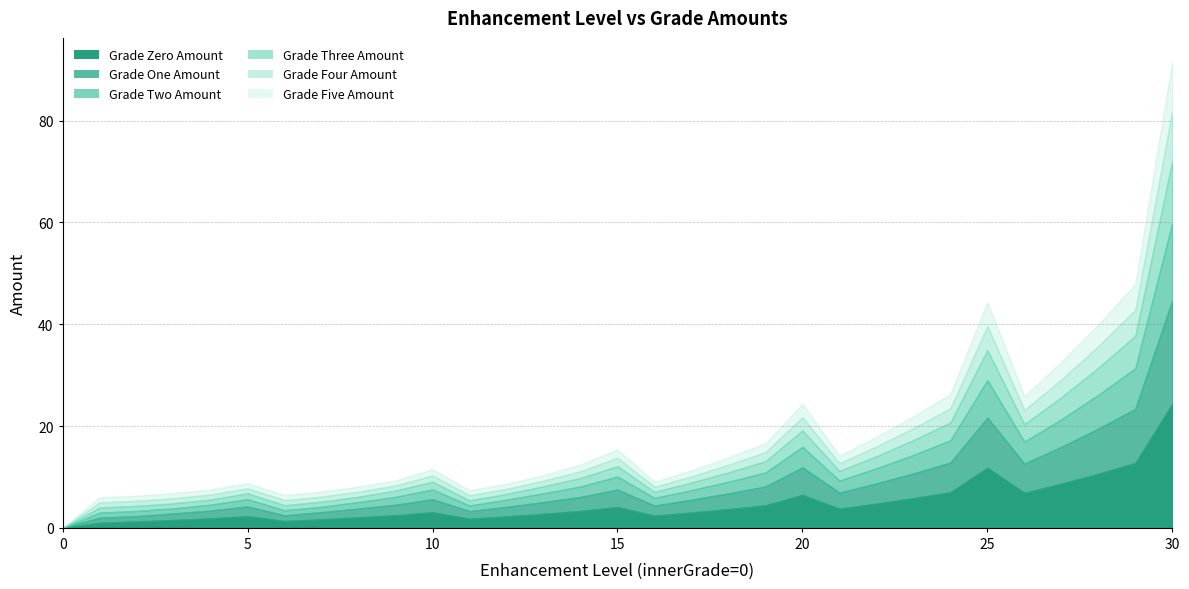

The innerGradeThreeAmount|Float series shows 1.0 at 3. True or false?

True